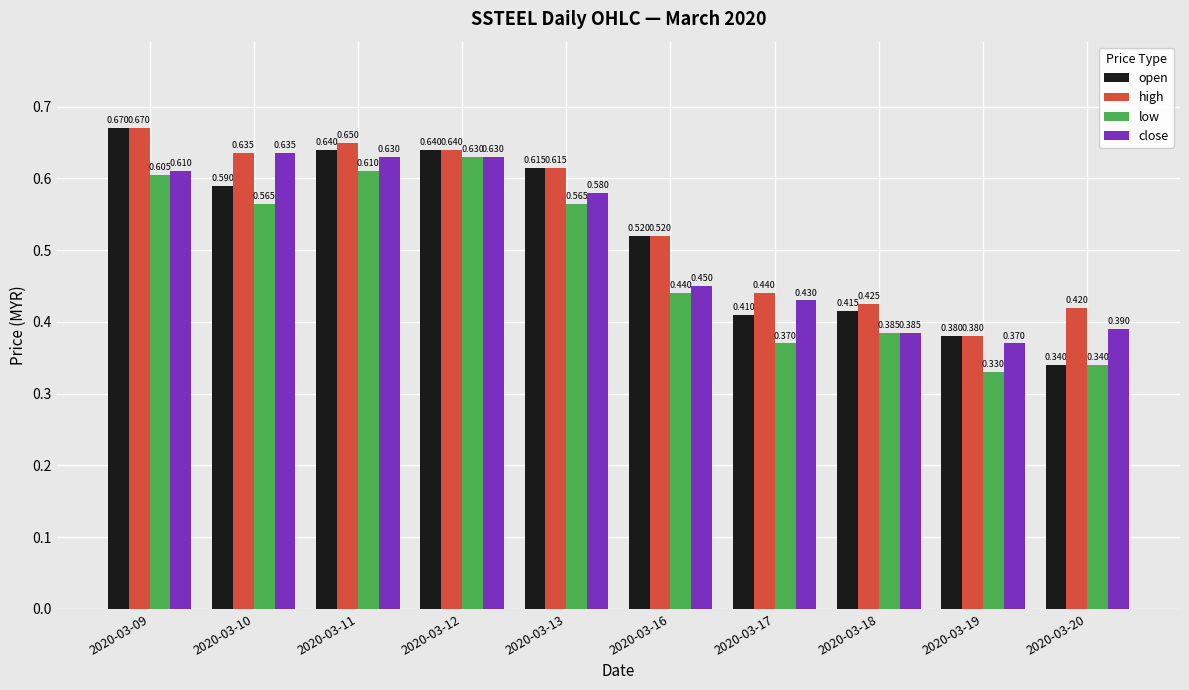

Is the value of close at 2020-03-11 greater than the value of low at 2020-03-20?

Yes